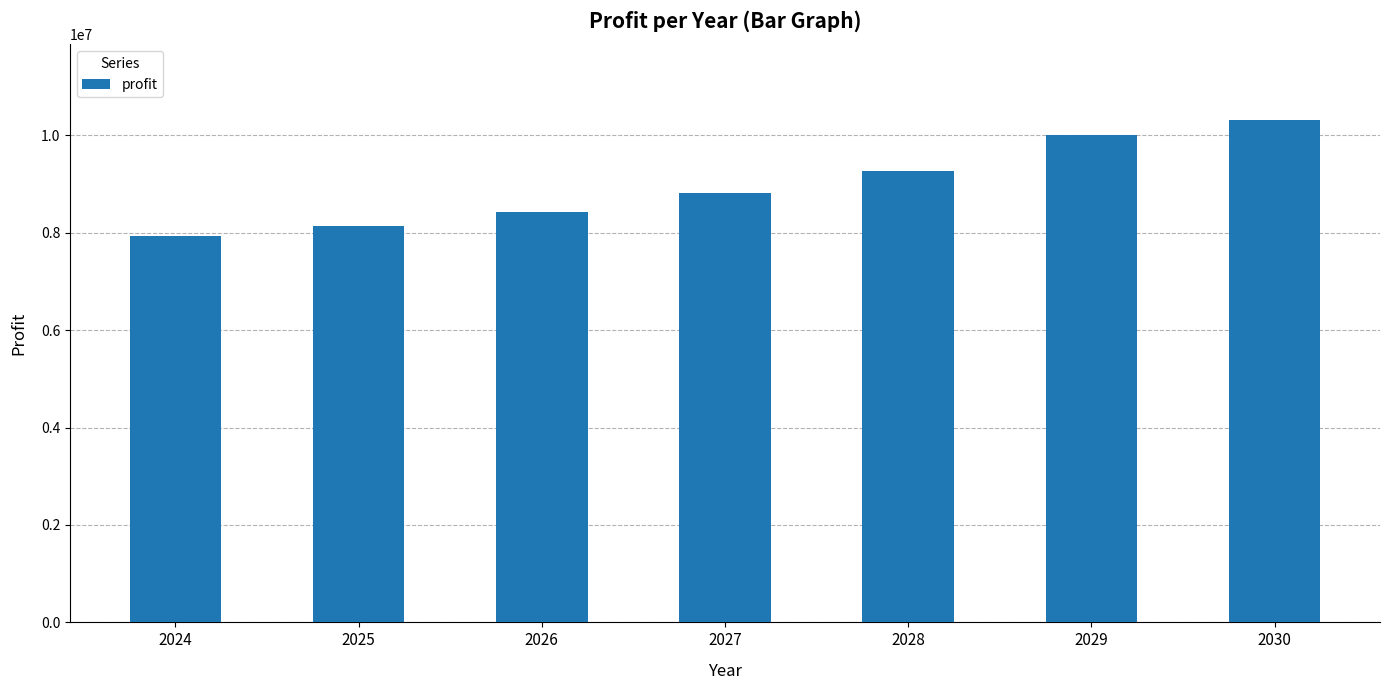

Which label corresponds to the largest value in the chart?

2030